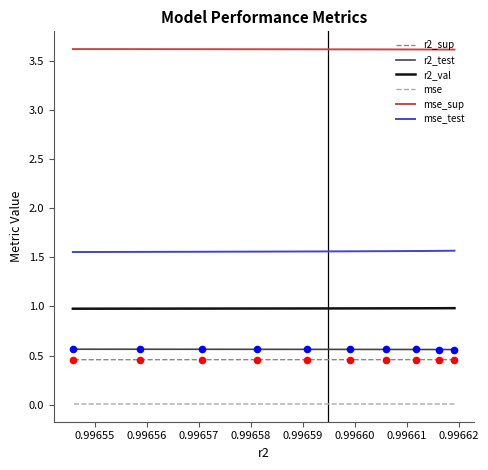

Which series has the widest spread of Y values?

mse_test